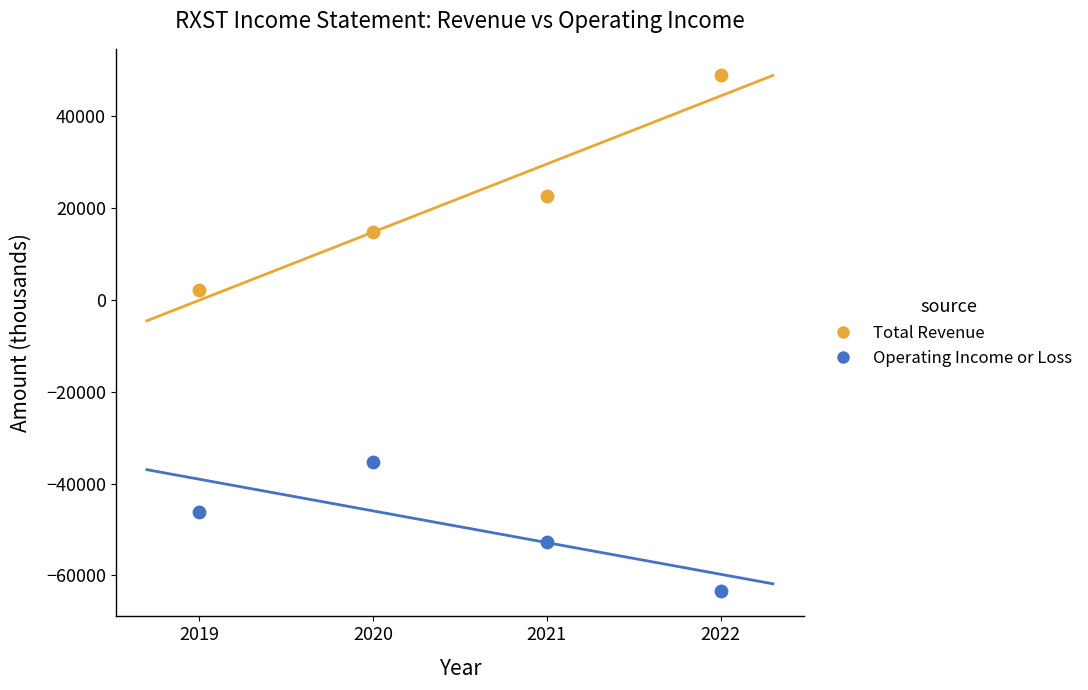

Which series contains the highest Y value?

Total Revenue